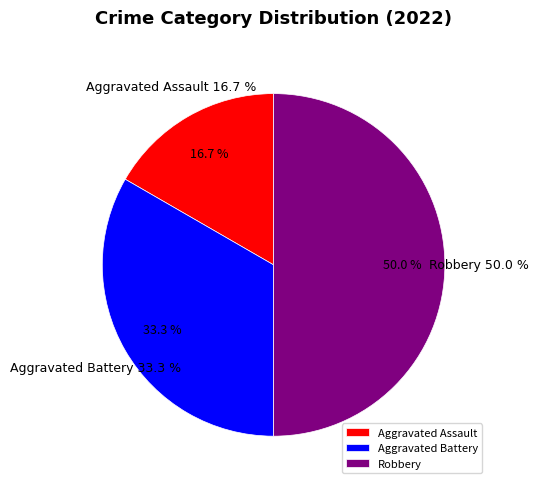

Count the number of slices in the pie.

3